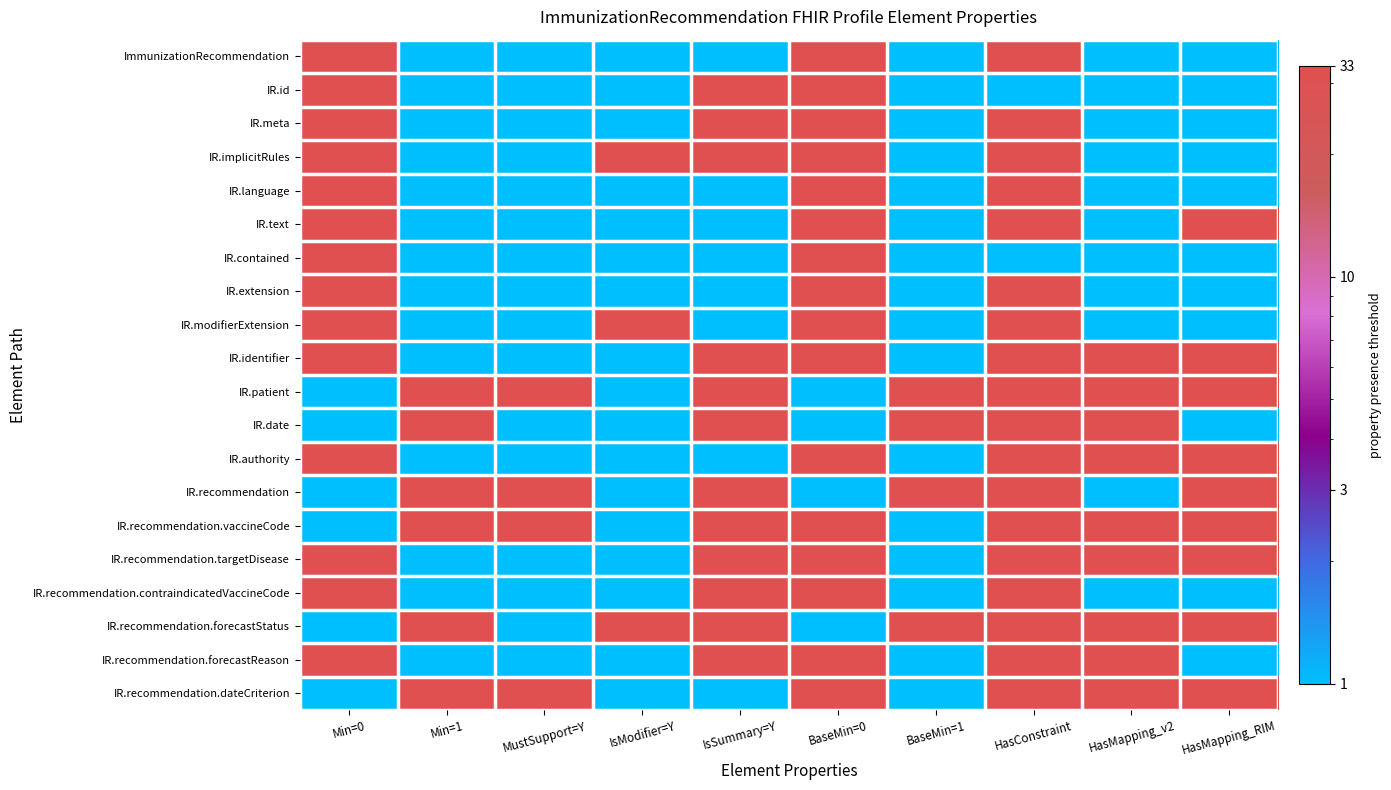

Reading left to right, list all the values displayed in this chart.

ImmunizationRecommendation: Min=0=33	Min=1=1	MustSupport=Y=1	IsModifier=Y=1	IsSummary=Y=1	BaseMin=0=33	BaseMin=1=1	HasConstraint=33	HasMapping_v2=1	HasMapping_RIM=1
IR.id: Min=0=33	Min=1=1	MustSupport=Y=1	IsModifier=Y=1	IsSummary=Y=33	BaseMin=0=33	BaseMin=1=1	HasConstraint=1	HasMapping_v2=1	HasMapping_RIM=1
IR.meta: Min=0=33	Min=1=1	MustSupport=Y=1	IsModifier=Y=1	IsSummary=Y=33	BaseMin=0=33	BaseMin=1=1	HasConstraint=33	HasMapping_v2=1	HasMapping_RIM=1
IR.implicitRules: Min=0=33	Min=1=1	MustSupport=Y=1	IsModifier=Y=33	IsSummary=Y=33	BaseMin=0=33	BaseMin=1=1	HasConstraint=33	HasMapping_v2=1	HasMapping_RIM=1
IR.language: Min=0=33	Min=1=1	MustSupport=Y=1	IsModifier=Y=1	IsSummary=Y=1	BaseMin=0=33	BaseMin=1=1	HasConstraint=33	HasMapping_v2=1	HasMapping_RIM=1
IR.text: Min=0=33	Min=1=1	MustSupport=Y=1	IsModifier=Y=1	IsSummary=Y=1	BaseMin=0=33	BaseMin=1=1	HasConstraint=33	HasMapping_v2=1	HasMapping_RIM=33
IR.contained: Min=0=33	Min=1=1	MustSupport=Y=1	IsModifier=Y=1	IsSummary=Y=1	BaseMin=0=33	BaseMin=1=1	HasConstraint=1	HasMapping_v2=1	HasMapping_RIM=1
IR.extension: Min=0=33	Min=1=1	MustSupport=Y=1	IsModifier=Y=1	IsSummary=Y=1	BaseMin=0=33	BaseMin=1=1	HasConstraint=33	HasMapping_v2=1	HasMapping_RIM=1
IR.modifierExtension: Min=0=33	Min=1=1	MustSupport=Y=1	IsModifier=Y=33	IsSummary=Y=1	BaseMin=0=33	BaseMin=1=1	HasConstraint=33	HasMapping_v2=1	HasMapping_RIM=1
IR.identifier: Min=0=33	Min=1=1	MustSupport=Y=1	IsModifier=Y=1	IsSummary=Y=33	BaseMin=0=33	BaseMin=1=1	HasConstraint=33	HasMapping_v2=33	HasMapping_RIM=33
IR.patient: Min=0=1	Min=1=33	MustSupport=Y=33	IsModifier=Y=1	IsSummary=Y=33	BaseMin=0=1	BaseMin=1=33	HasConstraint=33	HasMapping_v2=33	HasMapping_RIM=33
IR.date: Min=0=1	Min=1=33	MustSupport=Y=1	IsModifier=Y=1	IsSummary=Y=33	BaseMin=0=1	BaseMin=1=33	HasConstraint=33	HasMapping_v2=33	HasMapping_RIM=1
IR.authority: Min=0=33	Min=1=1	MustSupport=Y=1	IsModifier=Y=1	IsSummary=Y=1	BaseMin=0=33	BaseMin=1=1	HasConstraint=33	HasMapping_v2=33	HasMapping_RIM=33
IR.recommendation: Min=0=1	Min=1=33	MustSupport=Y=33	IsModifier=Y=1	IsSummary=Y=33	BaseMin=0=1	BaseMin=1=33	HasConstraint=33	HasMapping_v2=1	HasMapping_RIM=33
IR.recommendation.vaccineCode: Min=0=1	Min=1=33	MustSupport=Y=33	IsModifier=Y=1	IsSummary=Y=33	BaseMin=0=33	BaseMin=1=1	HasConstraint=33	HasMapping_v2=33	HasMapping_RIM=33
IR.recommendation.targetDisease: Min=0=33	Min=1=1	MustSupport=Y=1	IsModifier=Y=1	IsSummary=Y=33	BaseMin=0=33	BaseMin=1=1	HasConstraint=33	HasMapping_v2=33	HasMapping_RIM=33
IR.recommendation.contraindicatedVaccineCode: Min=0=33	Min=1=1	MustSupport=Y=1	IsModifier=Y=1	IsSummary=Y=33	BaseMin=0=33	BaseMin=1=1	HasConstraint=33	HasMapping_v2=1	HasMapping_RIM=1
IR.recommendation.forecastStatus: Min=0=1	Min=1=33	MustSupport=Y=1	IsModifier=Y=33	IsSummary=Y=33	BaseMin=0=1	BaseMin=1=33	HasConstraint=33	HasMapping_v2=33	HasMapping_RIM=33
IR.recommendation.forecastReason: Min=0=33	Min=1=1	MustSupport=Y=1	IsModifier=Y=1	IsSummary=Y=33	BaseMin=0=33	BaseMin=1=1	HasConstraint=33	HasMapping_v2=33	HasMapping_RIM=1
IR.recommendation.dateCriterion: Min=0=1	Min=1=33	MustSupport=Y=33	IsModifier=Y=1	IsSummary=Y=1	BaseMin=0=33	BaseMin=1=1	HasConstraint=33	HasMapping_v2=33	HasMapping_RIM=33